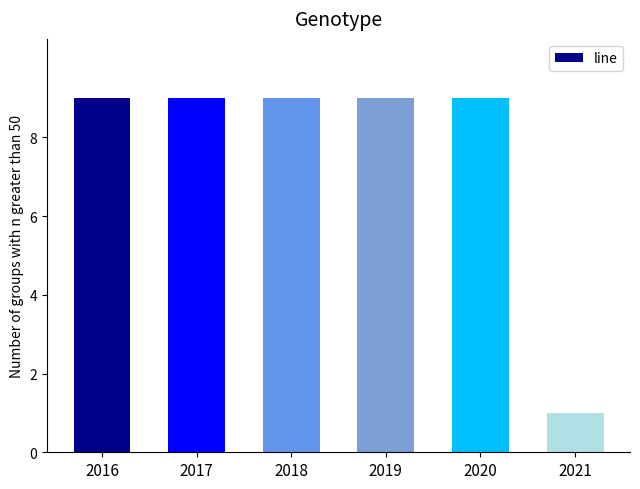

What is the difference between the maximum and minimum values?

8